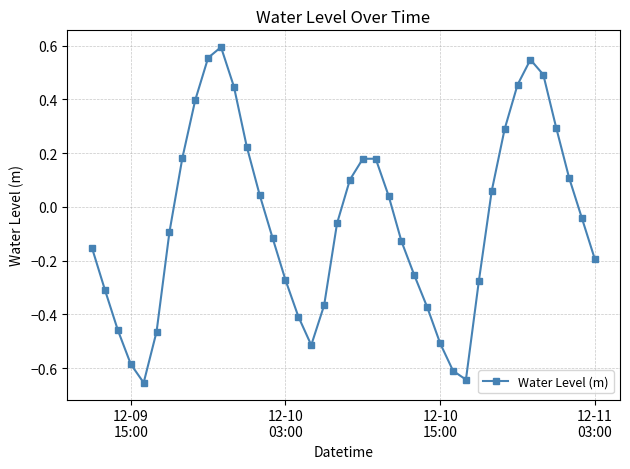

How many points are lower than both their immediate neighbors (excluding endpoints)?

3